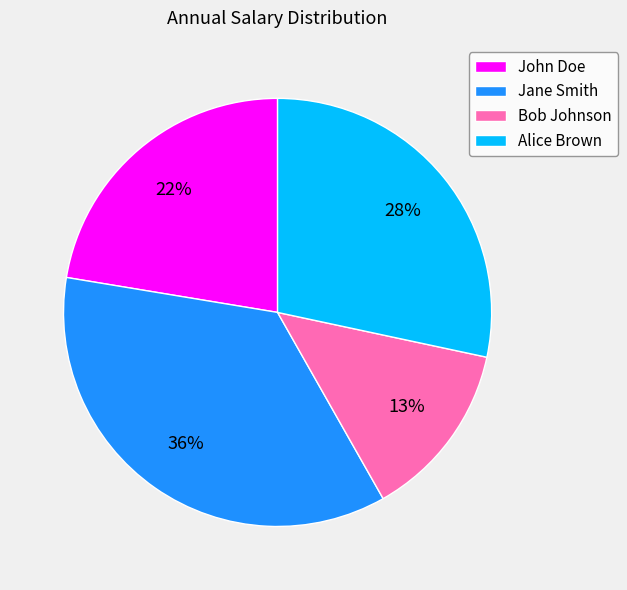

What percentage is the Jane Smith slice, to the nearest percent?

36%